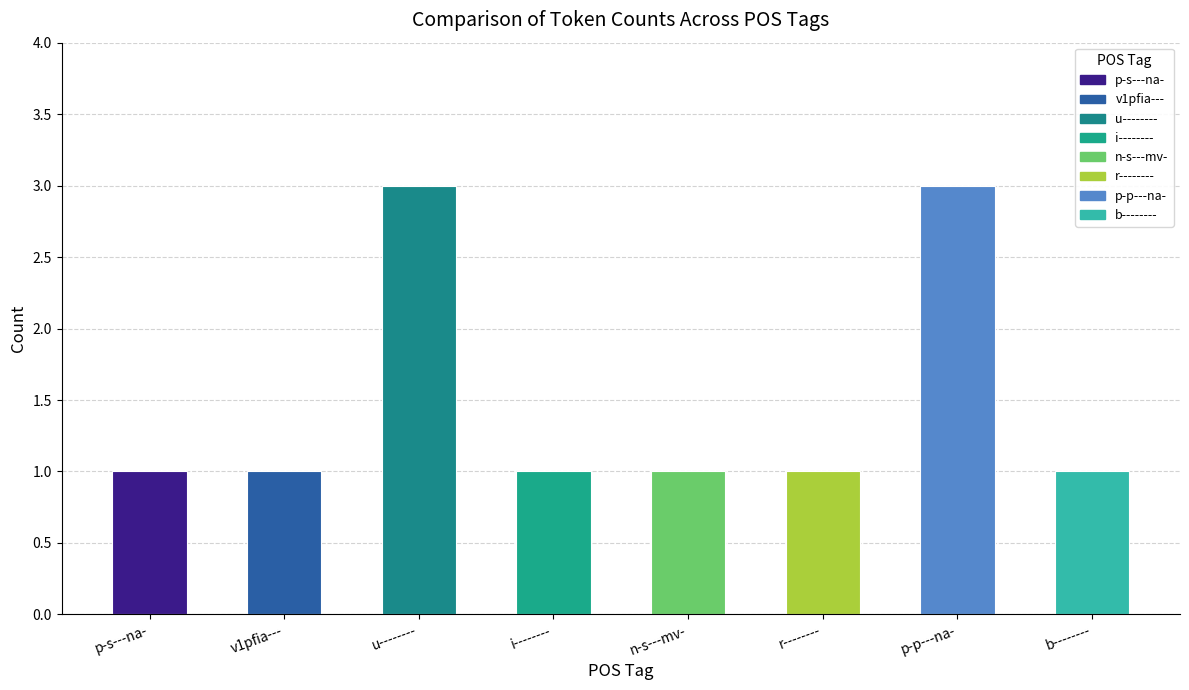

Does the chart contain any negative values?

No